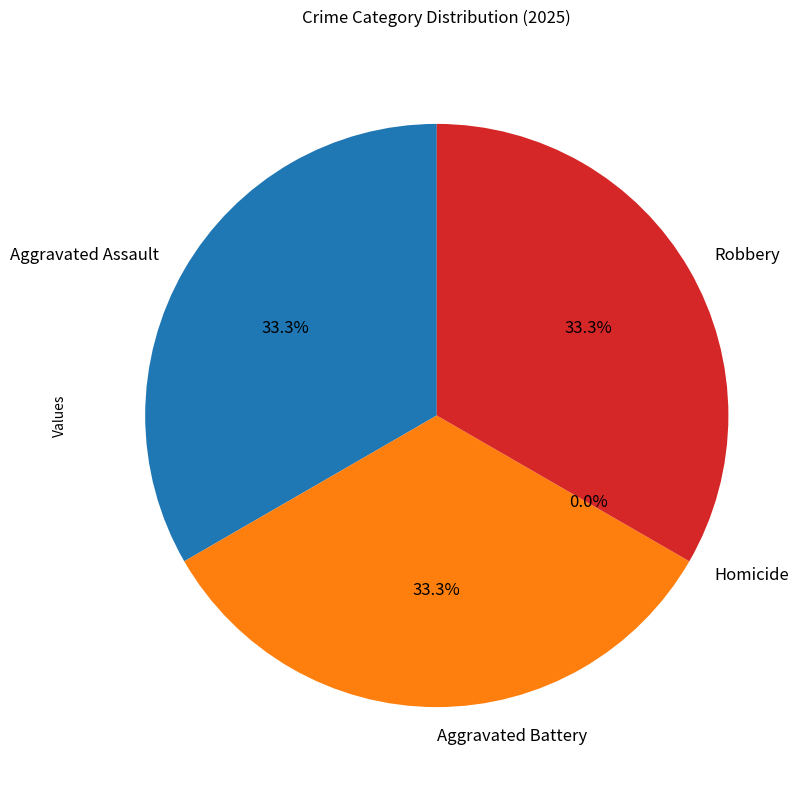

Which has a higher value, Homicide or Robbery?

Robbery